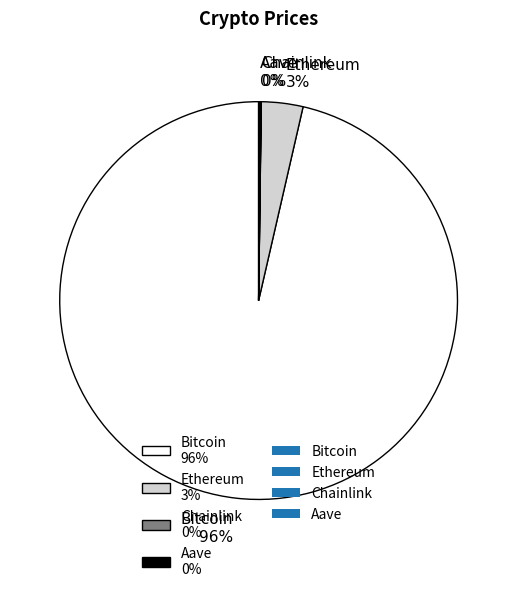

What is the majority slice?

Bitcoin